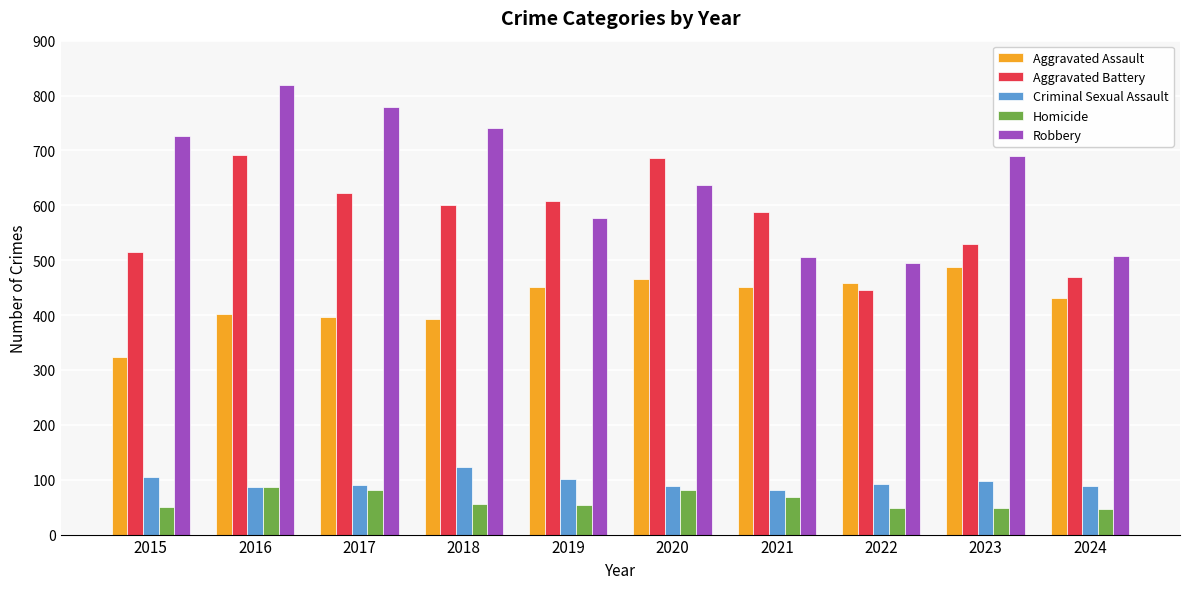

What is the highest value of the Criminal Sexual Assault series?

123